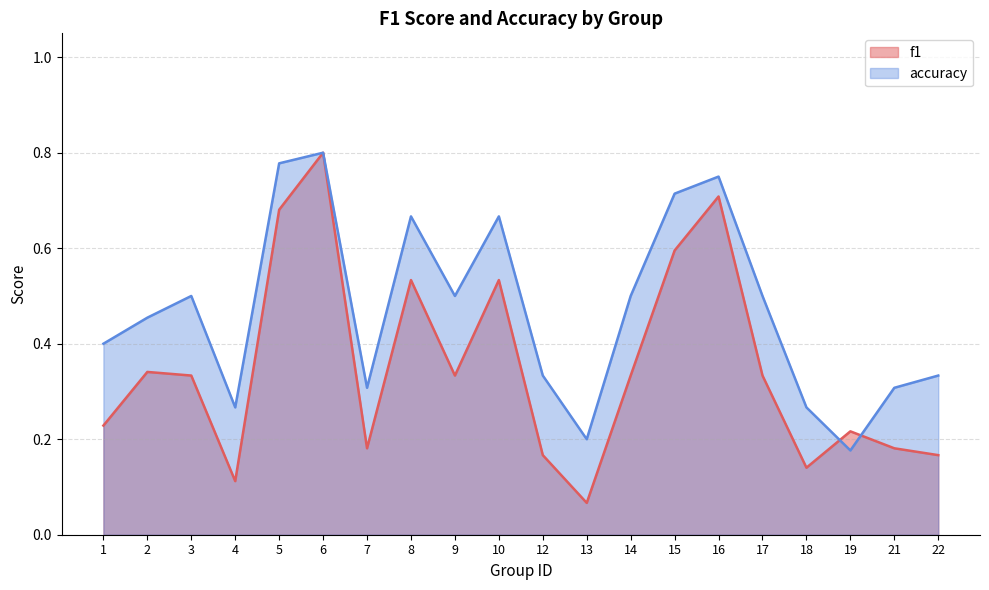

What value does the accuracy series have at 7?

0.3